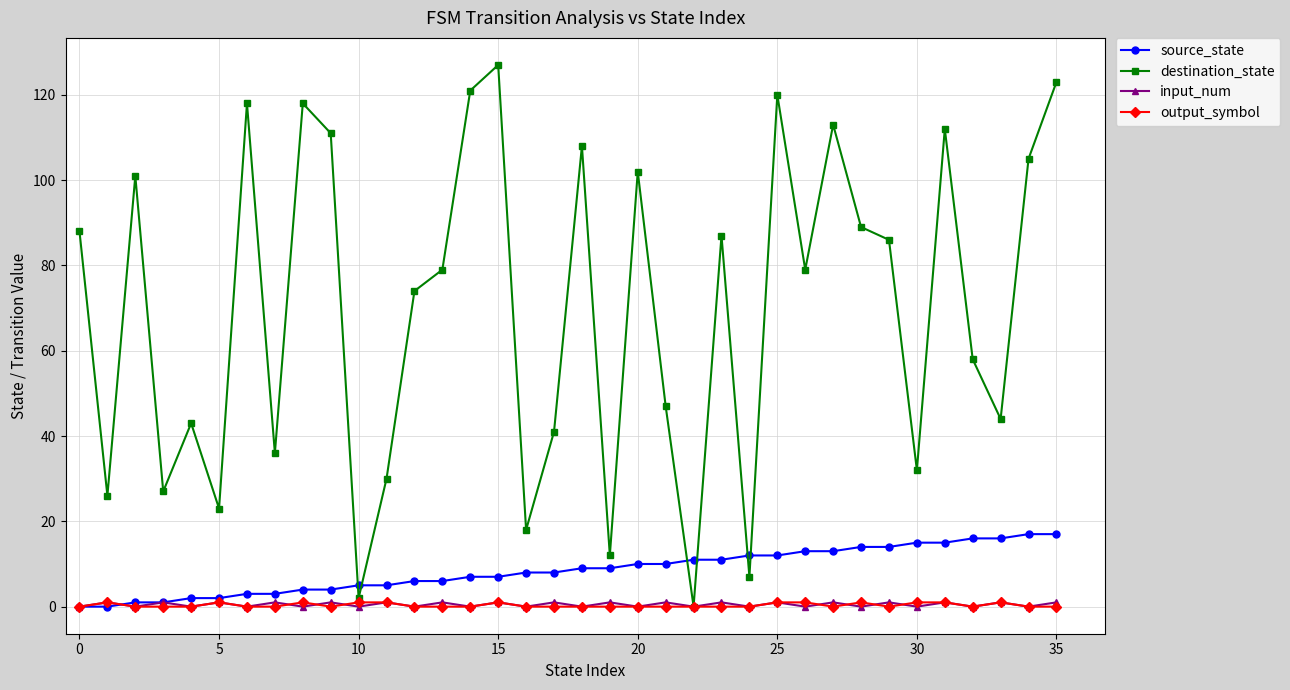

Reading left to right, transcribe all the data shown in this chart.

source_state: 0	0	1	1	2	2	3	3	4	4	5	5	6	6	7	7	8	8	9	9	10	10	11	11	12	12	13	13	14	14	15	15	16	16	17	17
destination_state: 88	26	101	27	43	23	118	36	118	111	2	30	74	79	121	127	18	41	108	12	102	47	0	87	7	120	79	113	89	86	32	112	58	44	105	123
input_num: 0	1	0	1	0	1	0	1	0	1	0	1	0	1	0	1	0	1	0	1	0	1	0	1	0	1	0	1	0	1	0	1	0	1	0	1
output_symbol: 0	1	0	0	0	1	0	0	1	0	1	1	0	0	0	1	0	0	0	0	0	0	0	0	0	1	1	0	1	0	1	1	0	1	0	0